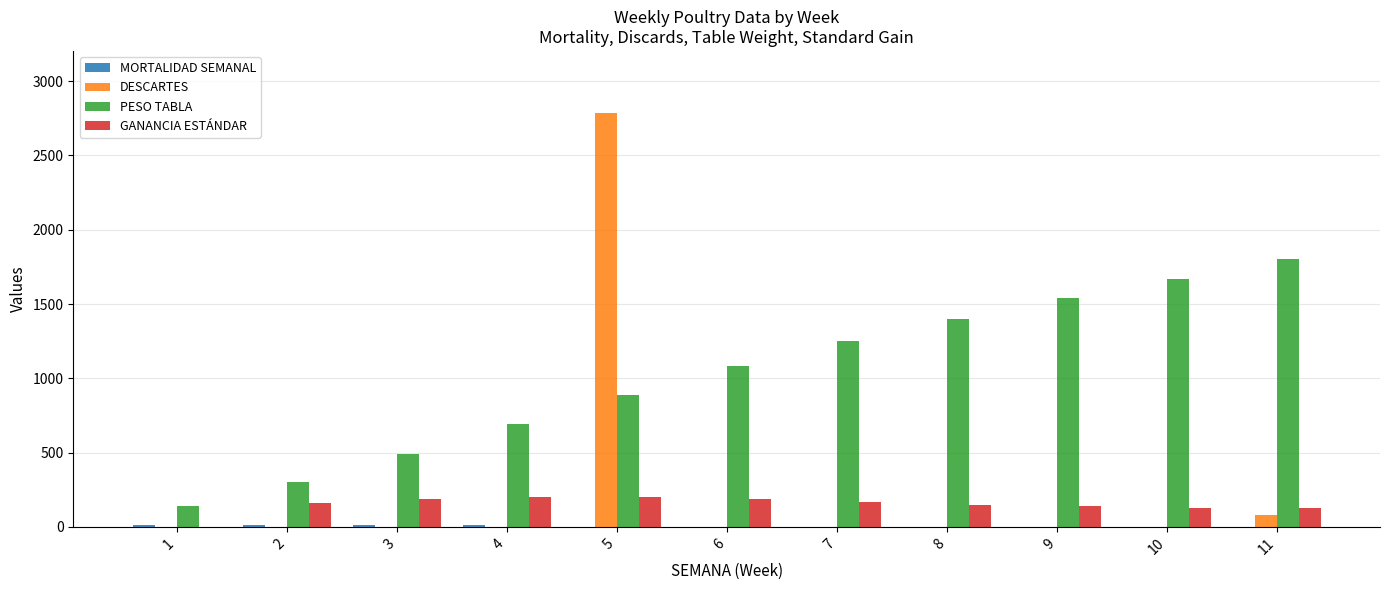

How many values in the DESCARTES series exceed 0?

2